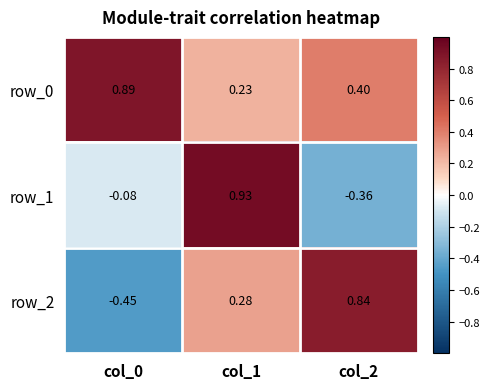

Is the value of row_1 at col_0 greater than the value of row_0 at col_2?

No